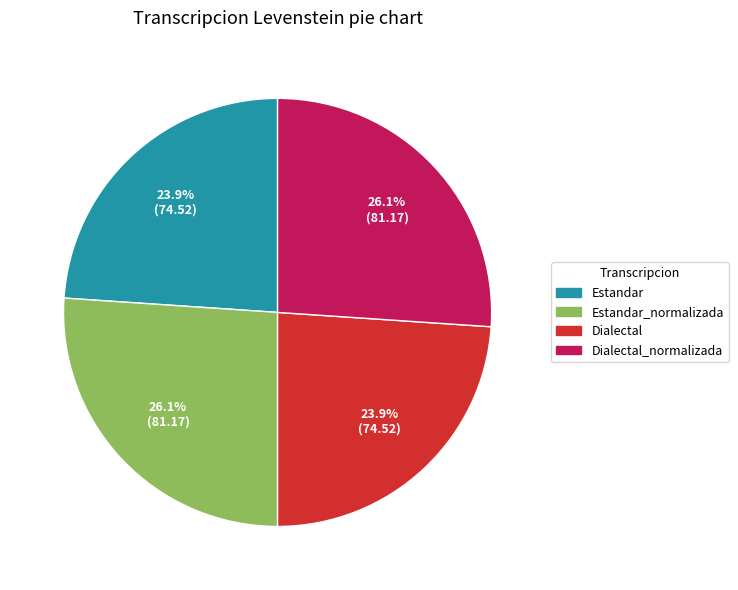

Is there a majority slice in this chart?

No